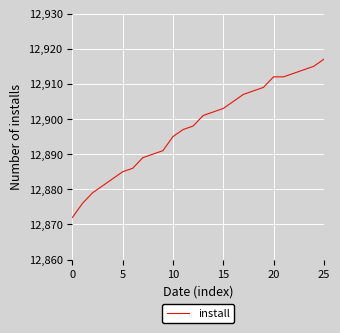

Is this an area chart (filled region under the line)?

No